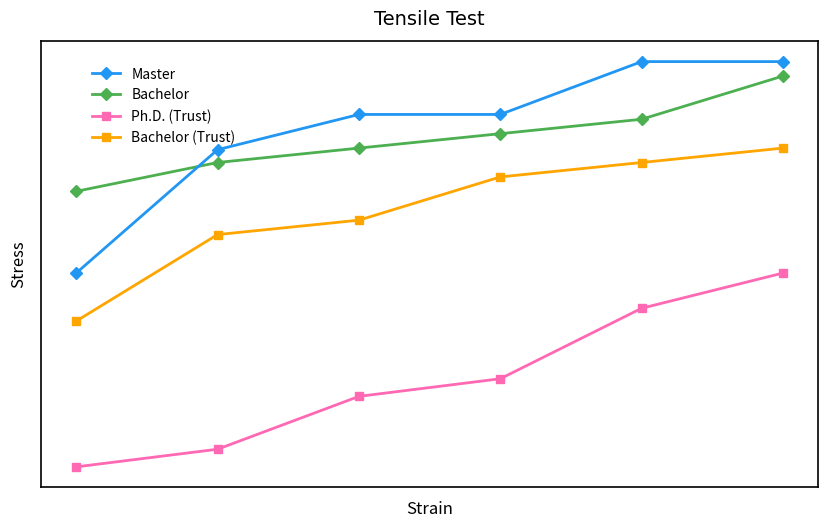

True or false: Ph.D. (Trust) and Bachelor (Trust) intersect in this chart.

False